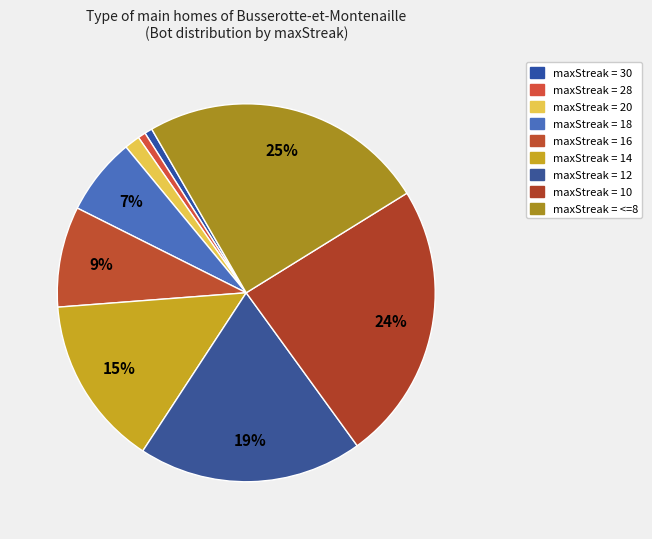

Rank the categories by value from lowest to highest.

30, 28, 20, 18, 16, 14, 12, 10, <=8